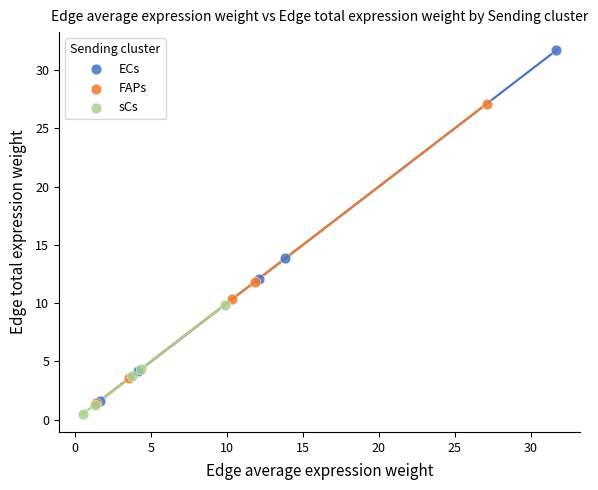

What are all the series names shown in the legend?

ECs, FAPs, sCs